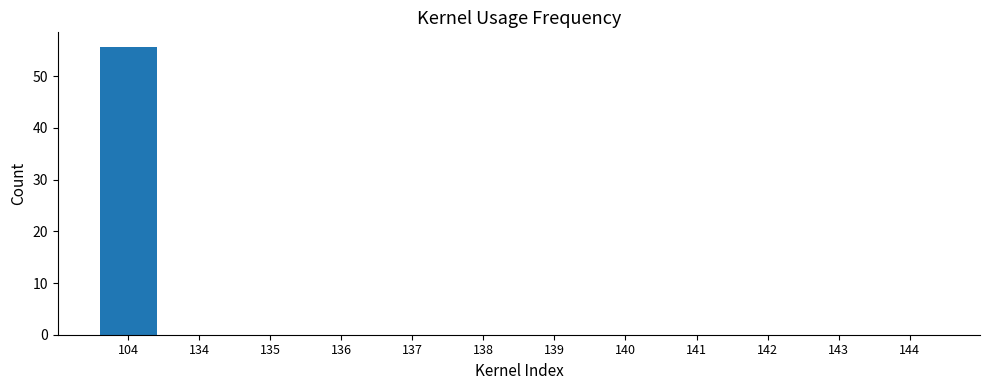

What is the greatest value displayed?

55.7